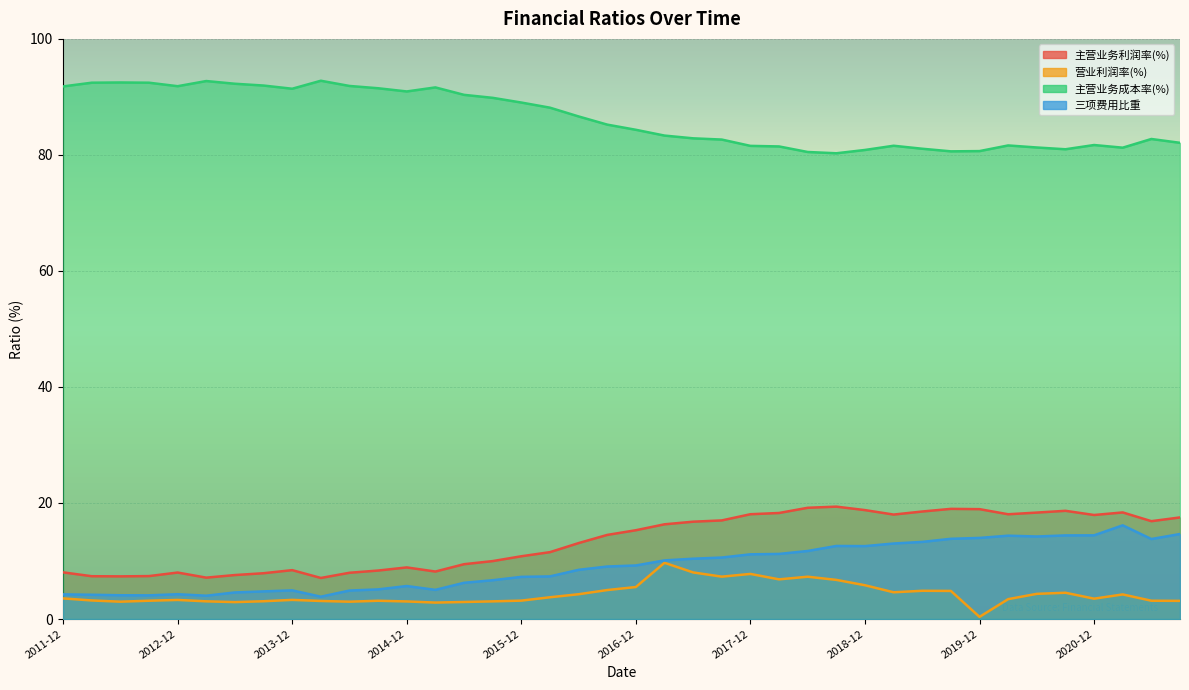

True or false: 营业利润率(%) and 主营业务成本率(%) cross at least once.

False